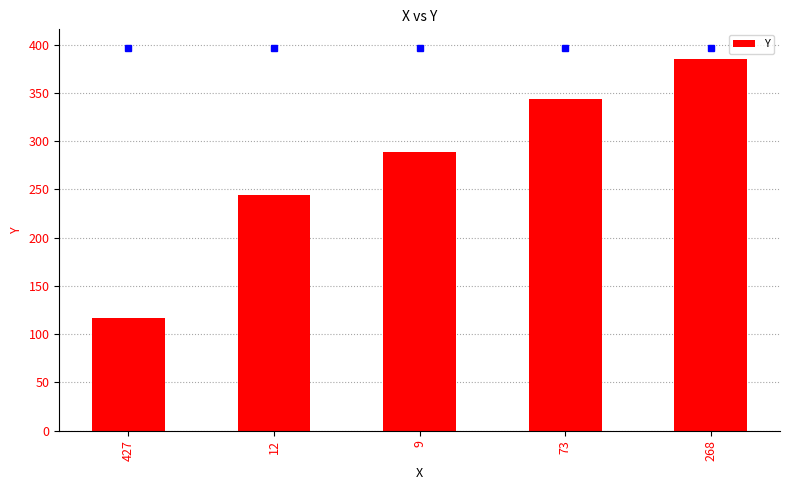

What is the smallest value displayed?

117